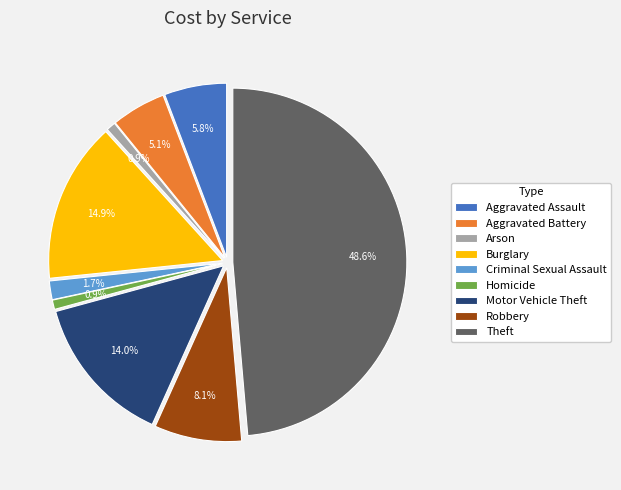

What is the change in value from Aggravated Assault to Criminal Sexual Assault?

-28